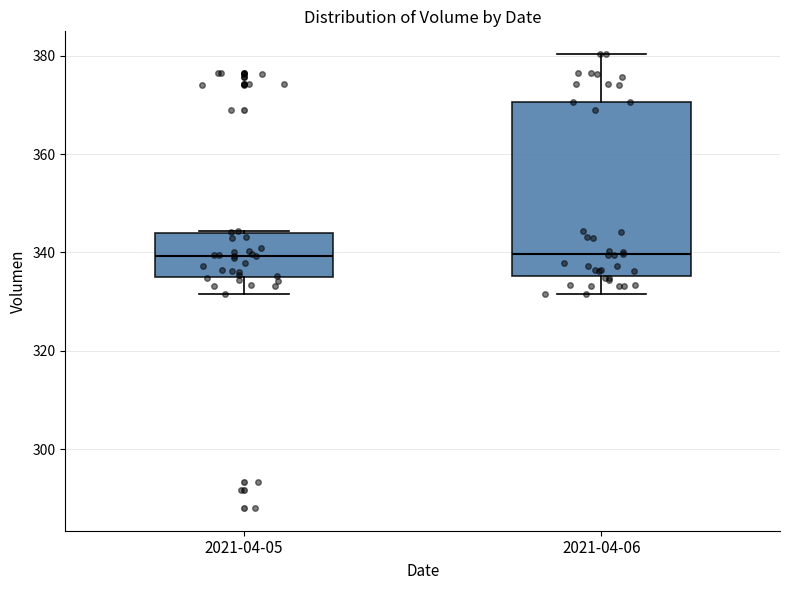

Where is the upper edge of the box for 2021-04-06 on the y-axis? The values are not printed on the chart, so give them approximately, as read against the axis.

370